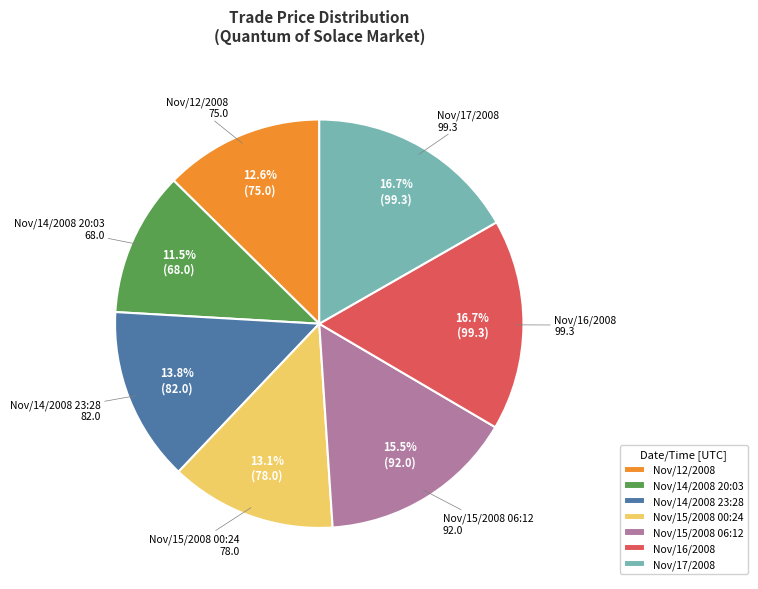

To the nearest percent, what percentage of the pie is Nov/14/2008 23:28?

14%